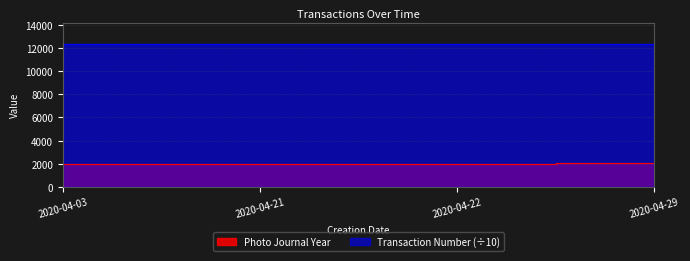

At which label does the data first exceed 2010?

2020-04-29